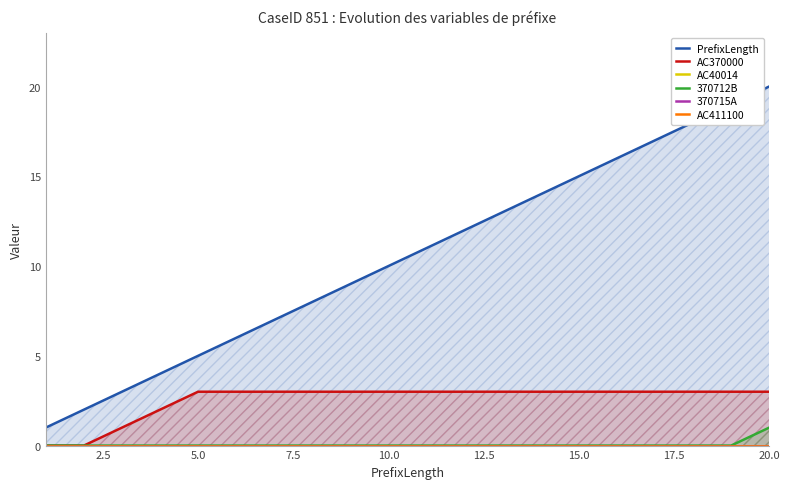

The value of AC370000 at 10.0 is 4. True or false?

False